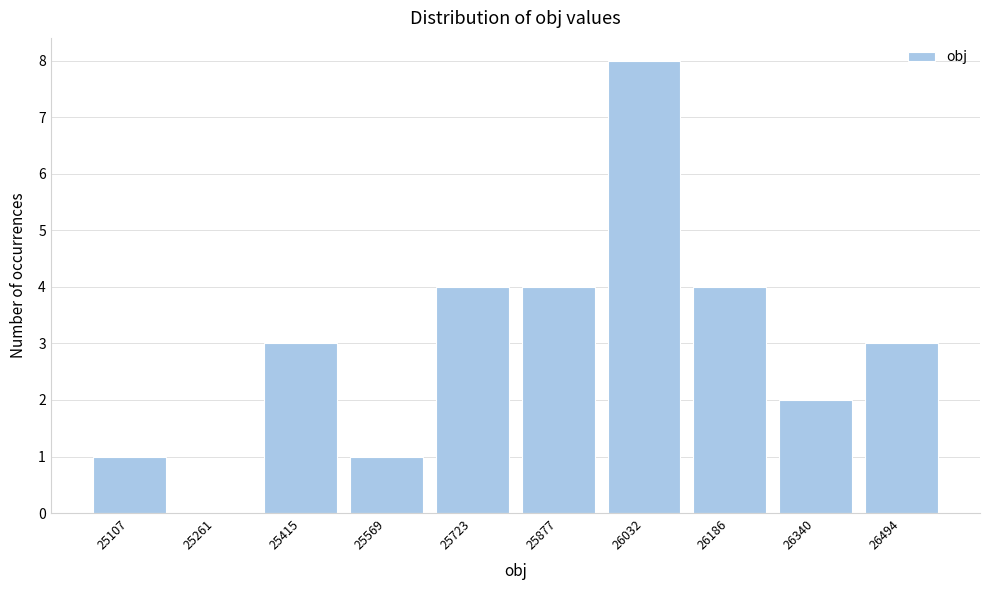

Reading left to right, list every bar in this chart as the range it spans on the x-axis followed by its height. Neither the bar edges nor the heights are printed on the chart, so give them approximately, as read against the axes.

25040 to 25180: 1
25180 to 25340: 0
25340 to 25500: 3
25500 to 25640: 1
25640 to 25800: 4
25800 to 25960: 4
25960 to 26100: 8
26100 to 26260: 4
26260 to 26420: 2
26420 to 26580: 3